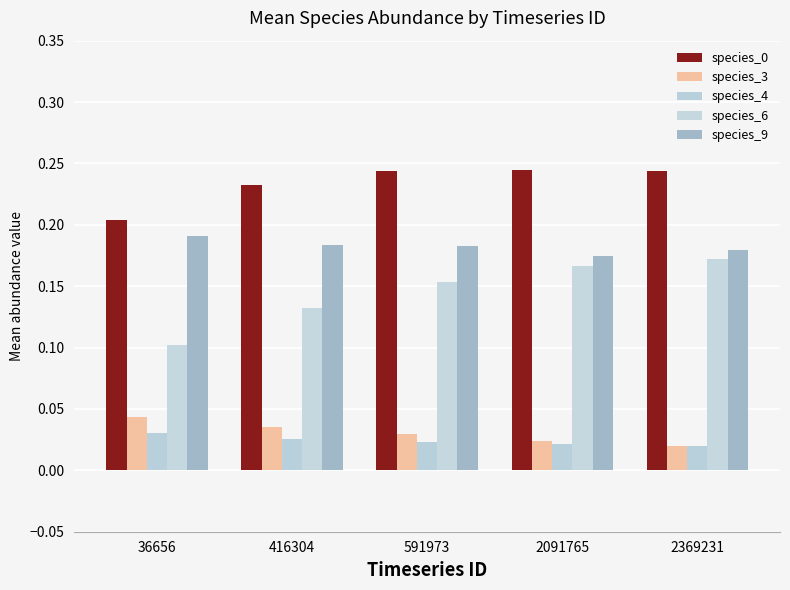

Which series has the widest spread of values?

species_6